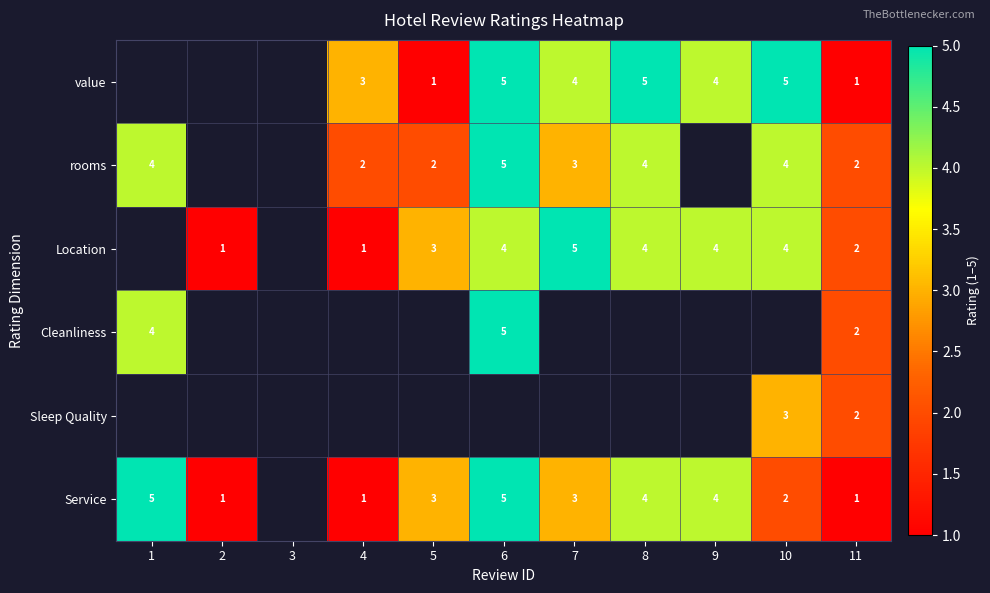

What is the difference between the highest and lowest values at 8?

1.0